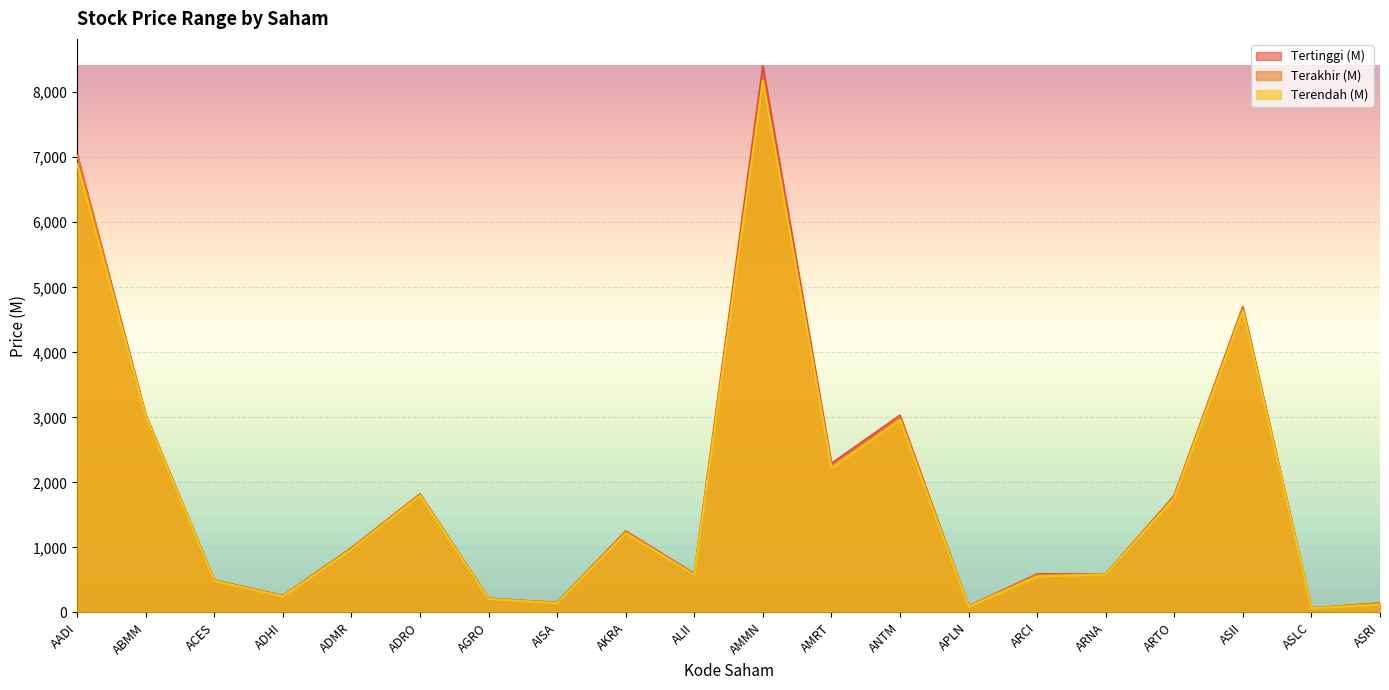

What is the value of the Tertinggi (M) point at the 16th from the left?

590